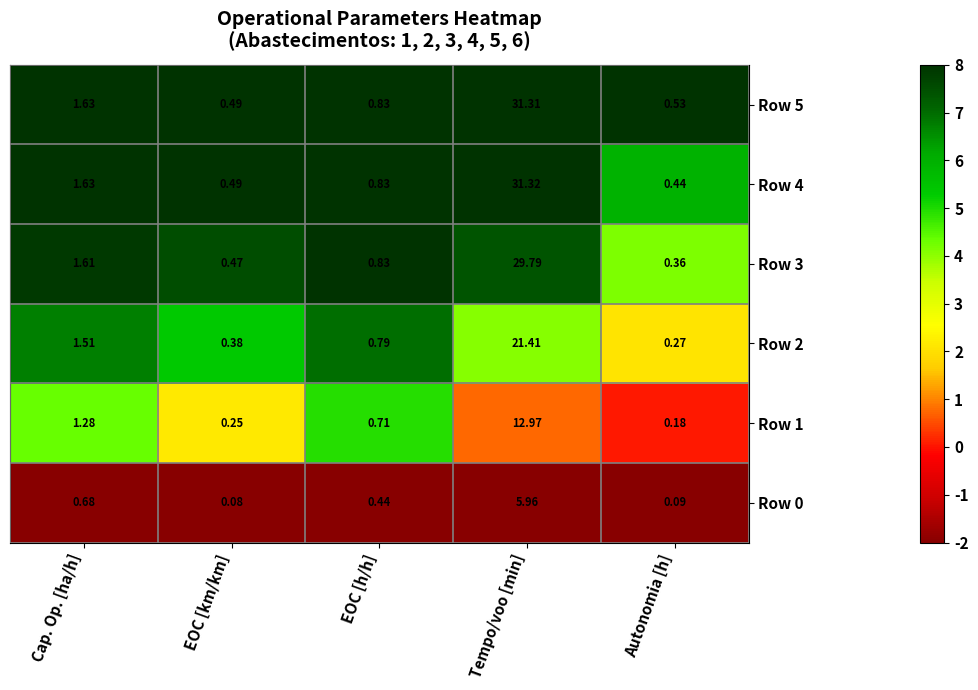

At which label is Row 2 closest to 10?

Cap. Op. [ha/h]